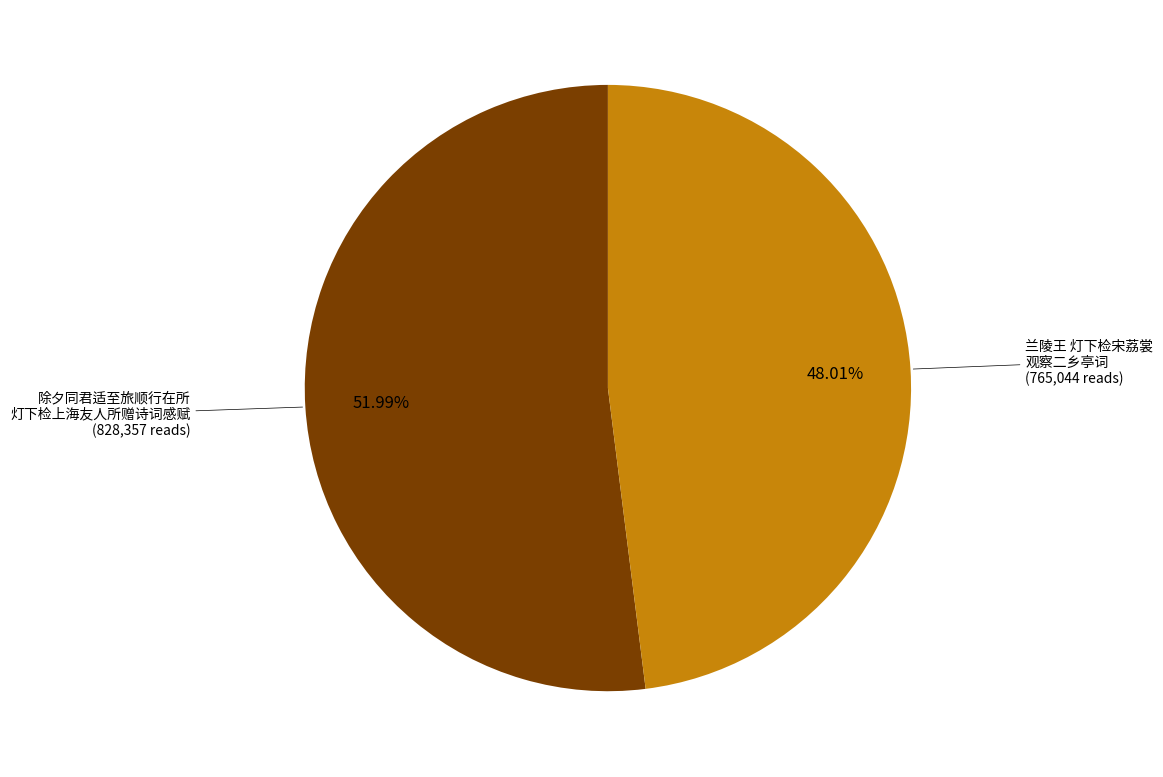

Is there any slice that represents more than half of the pie?

Yes